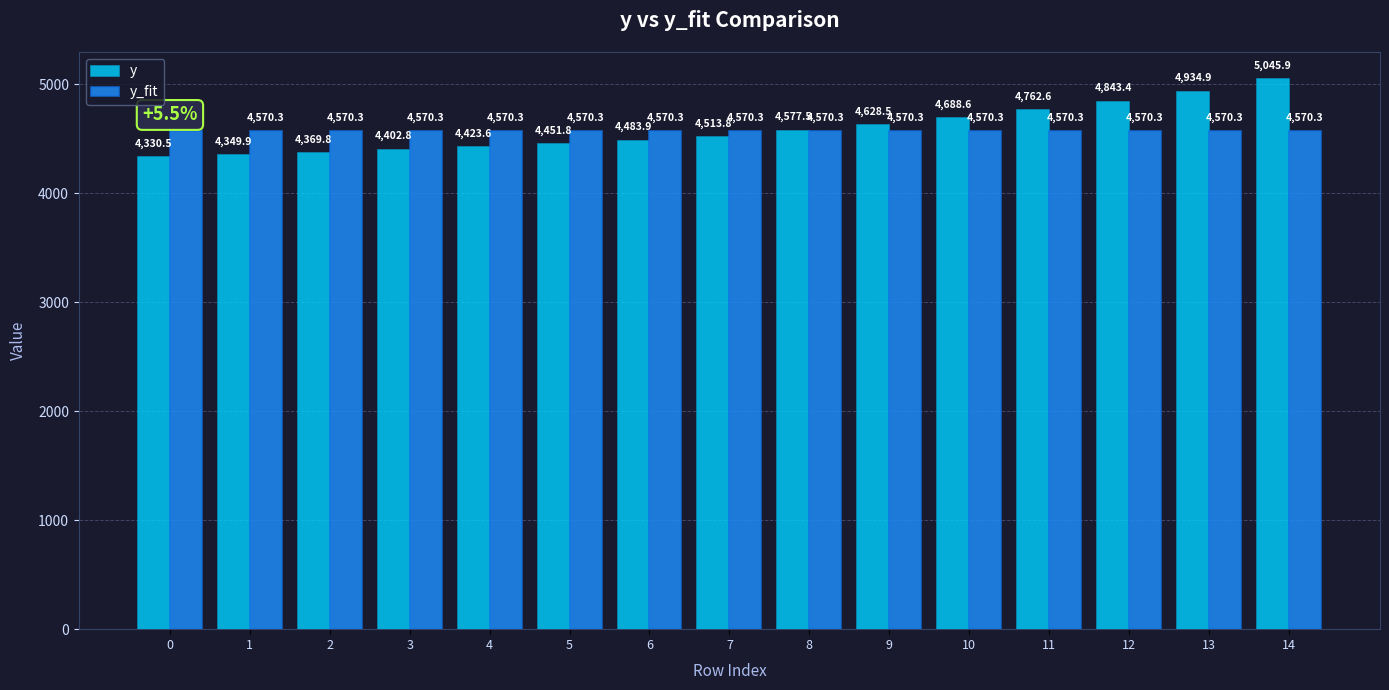

What is the spread (max minus min) of values at 9?

58.1